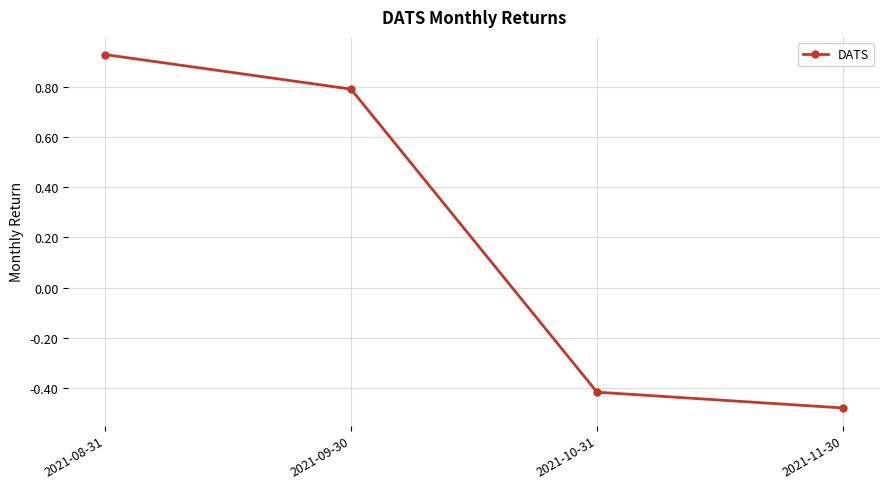

The value at 2021-09-30 is 1.3. True or false?

False